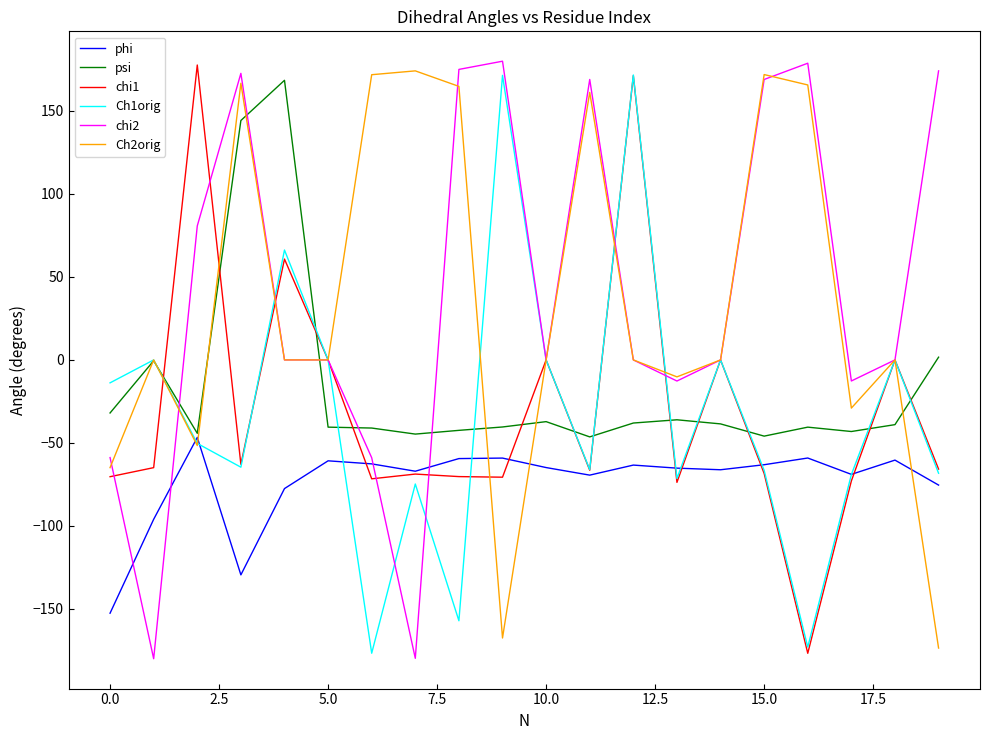

What are all the series names shown in the legend?

phi, psi, chi1, Ch1orig, chi2, Ch2orig